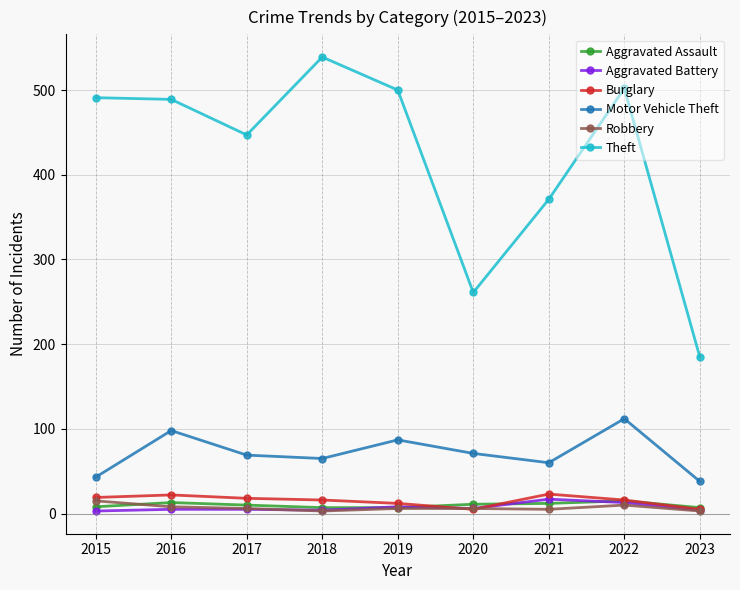

What is the difference between the Theft values at 2021 and 2015?

120